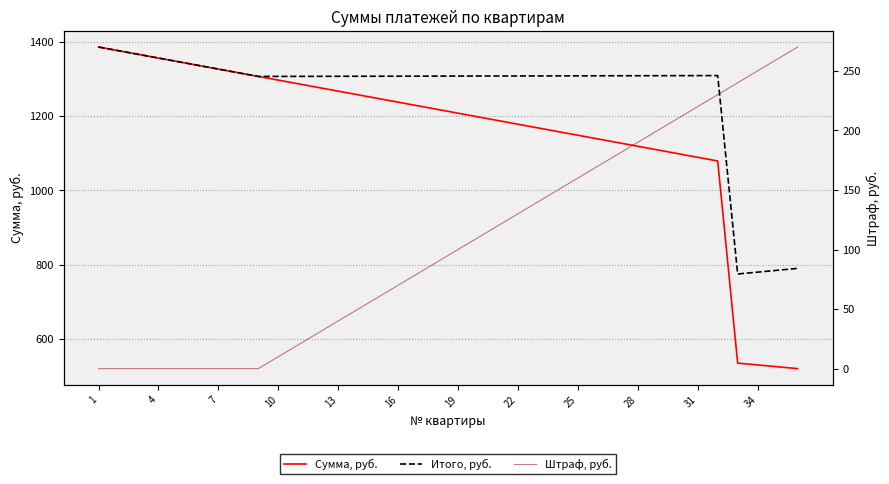

How many values in the Сумма, руб. series exceed 1217?

18